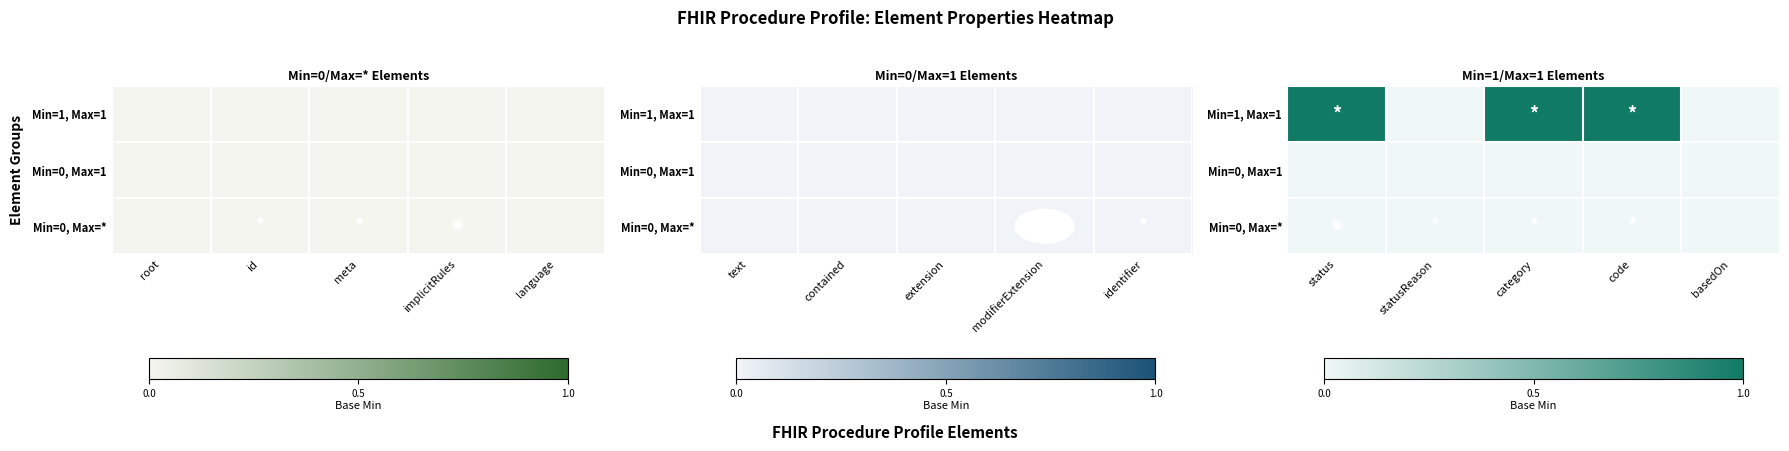

Which label corresponds to the smallest value in the chart?

status